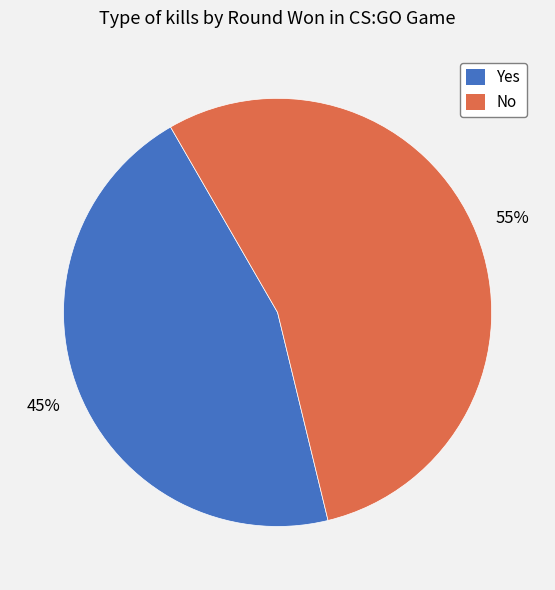

To the nearest percent, what is the average slice percentage?

50%